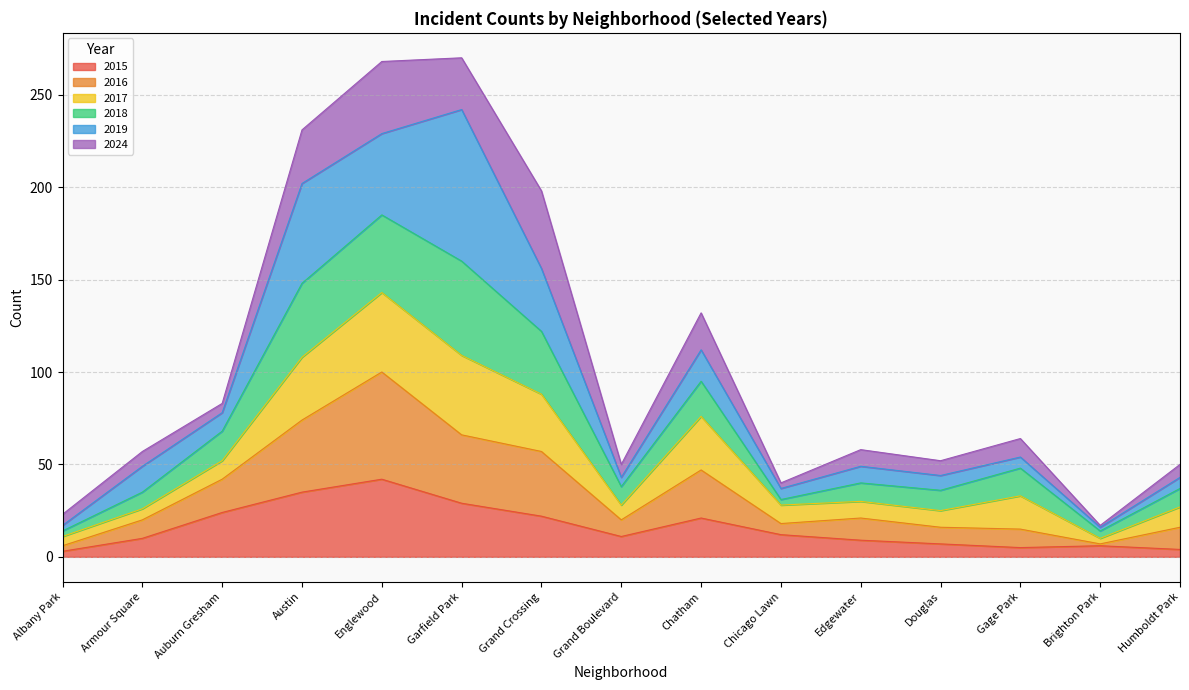

What is the value of the 2015 point at the 10th from the left?

12